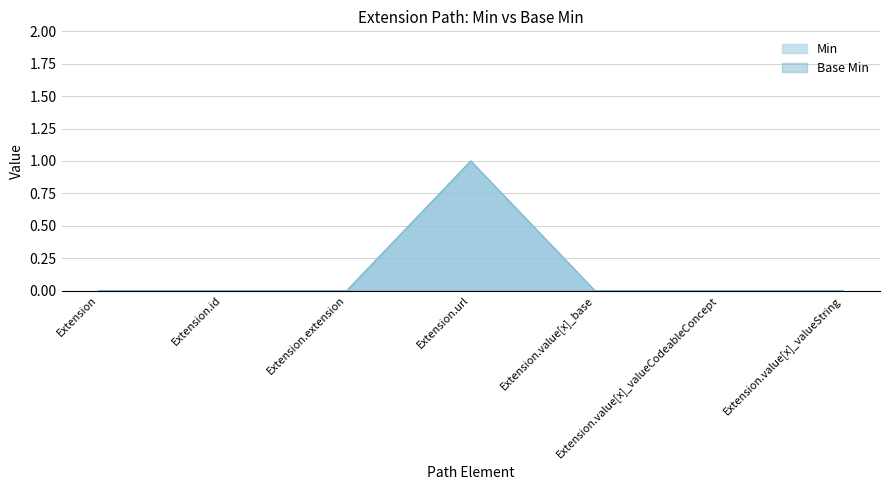

List the labels in order of Min value, smallest first.

Extension, Extension.id, Extension.extension, Extension.value[x]_base, Extension.value[x]_valueCodeableConcept, Extension.value[x]_valueString, Extension.url